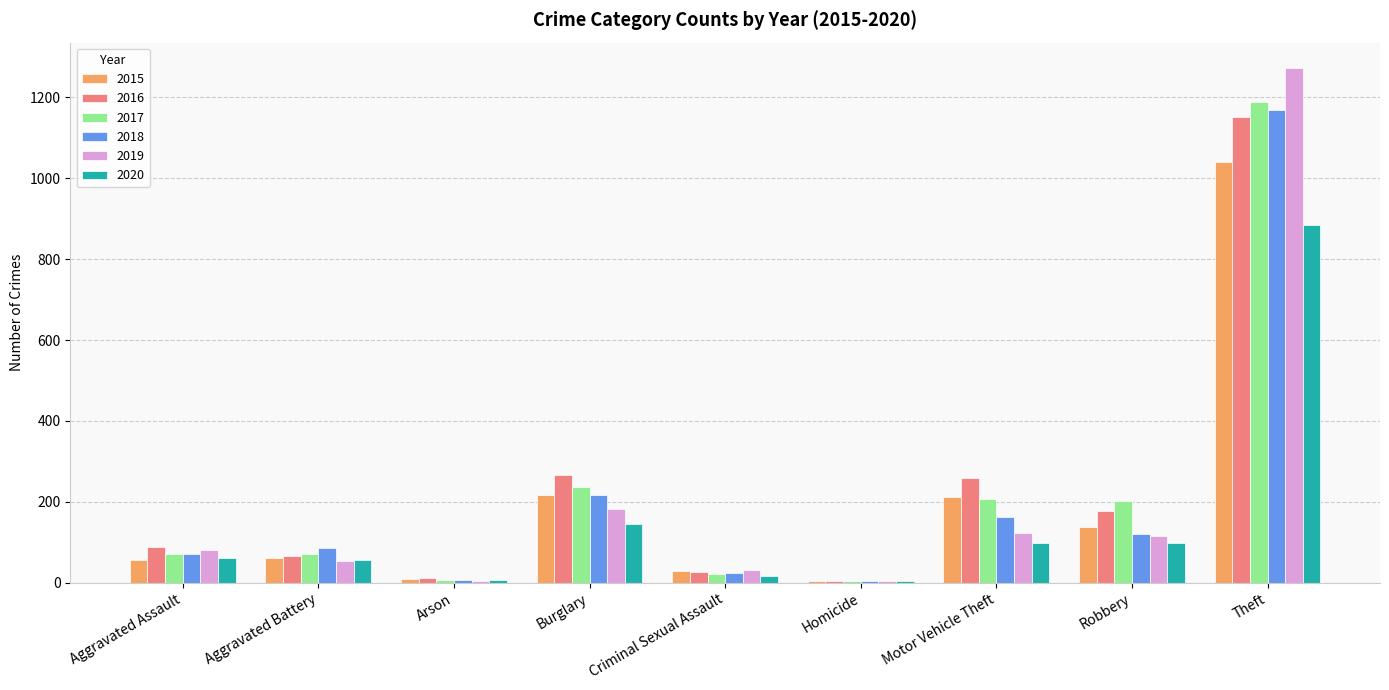

The 2018 series shows 7 at Arson. True or false?

True